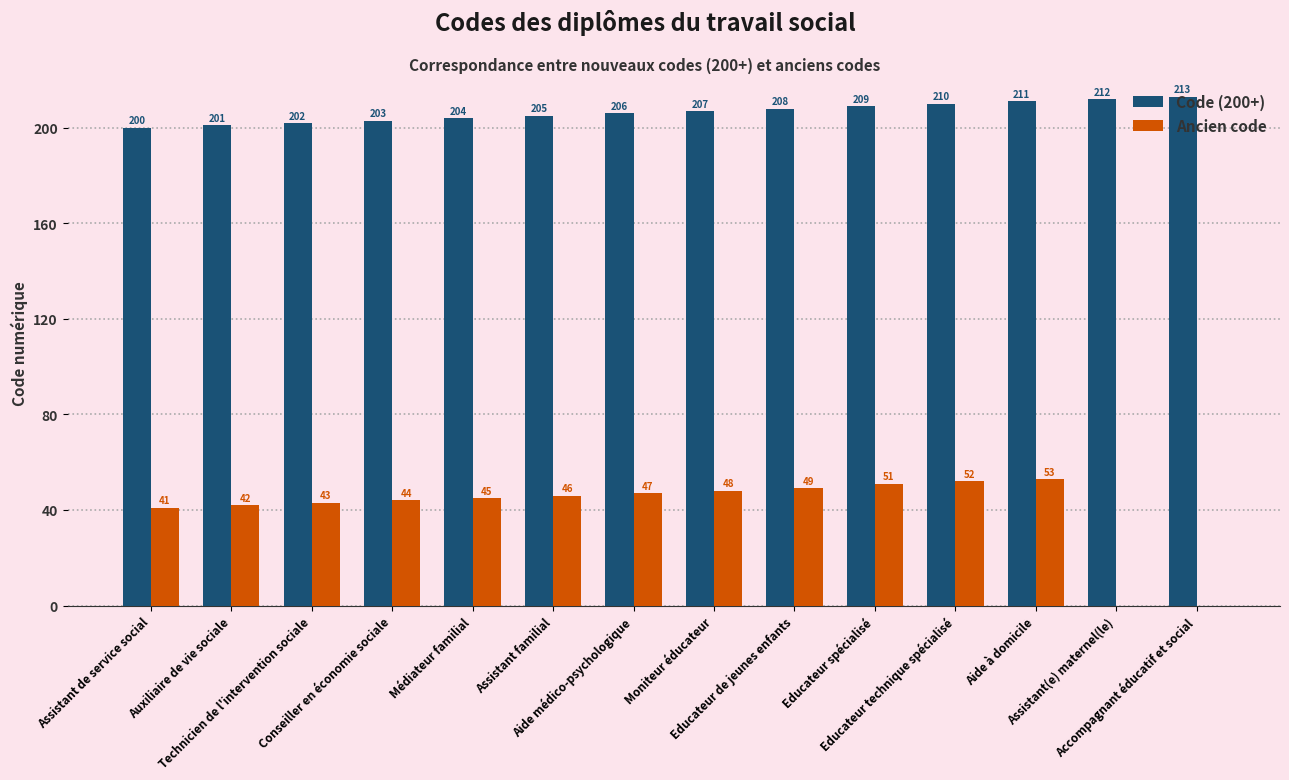

How many distinct data groups are displayed?

2